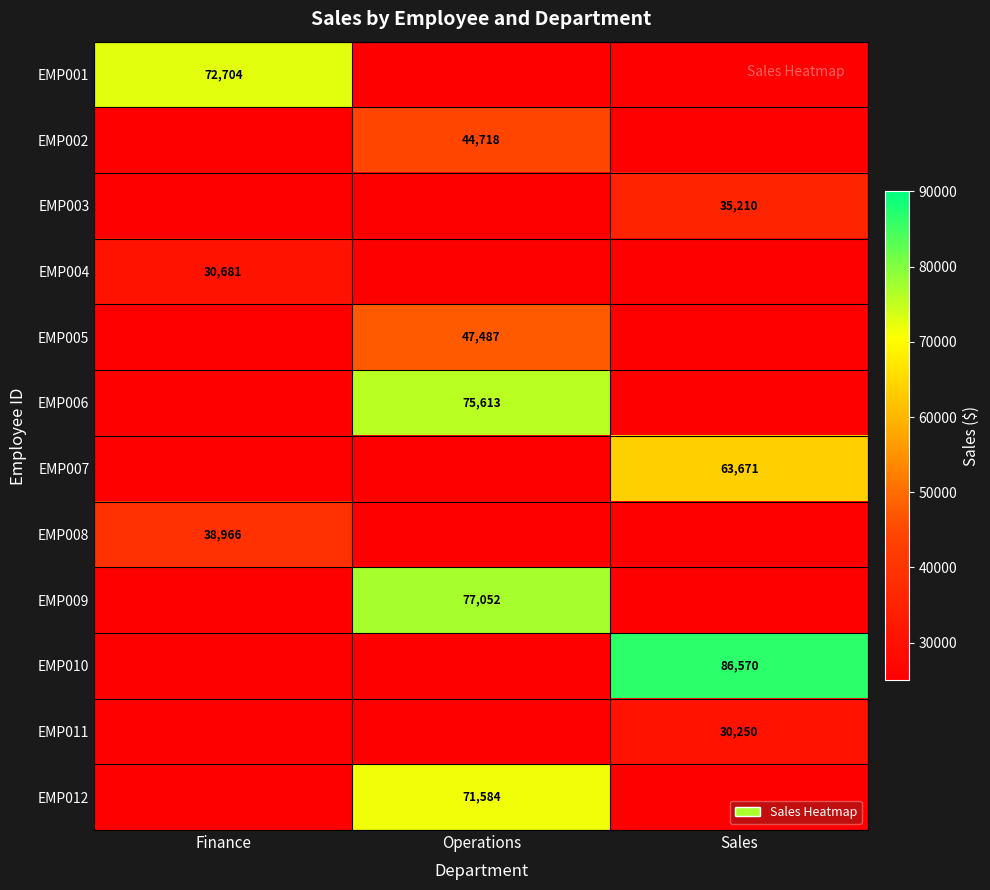

At which category is the sum across all series the highest?

Operations